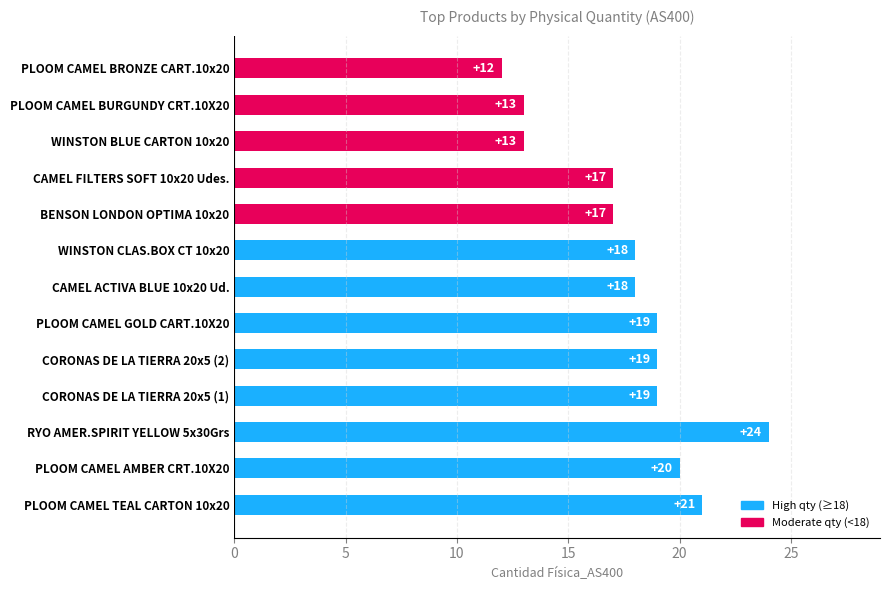

Which category has the lowest value across all series?

PLOOM CAMEL BRONZE CART.10x20